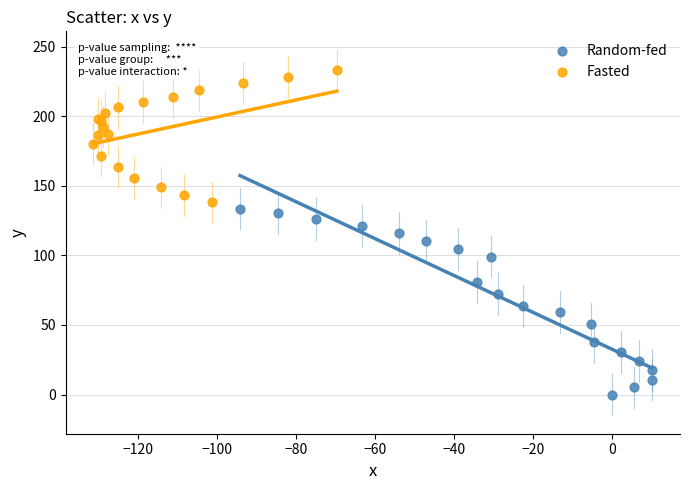

What are all the series names shown in the legend?

Random-fed, Fasted